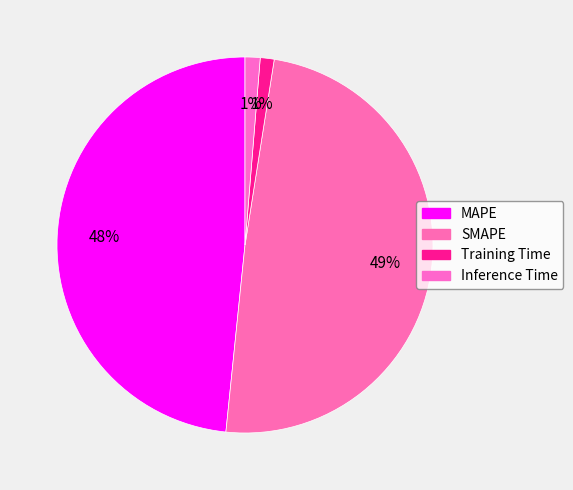

Count the number of slices in the pie.

4